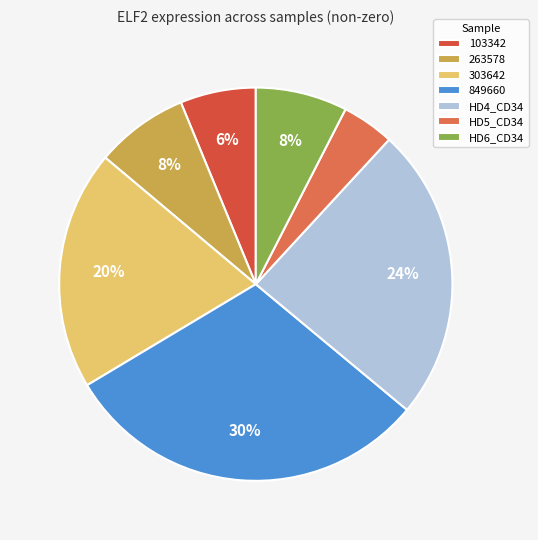

How many segments does this pie chart have?

7